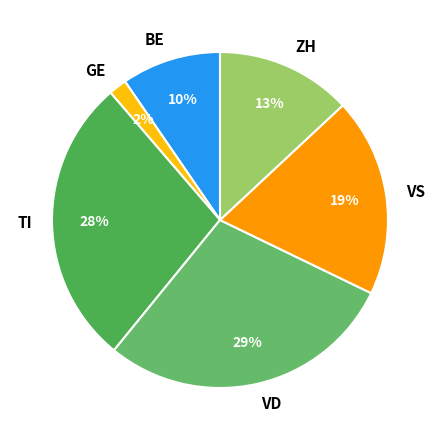

To the nearest percent, what percentage of the pie is VD?

29%